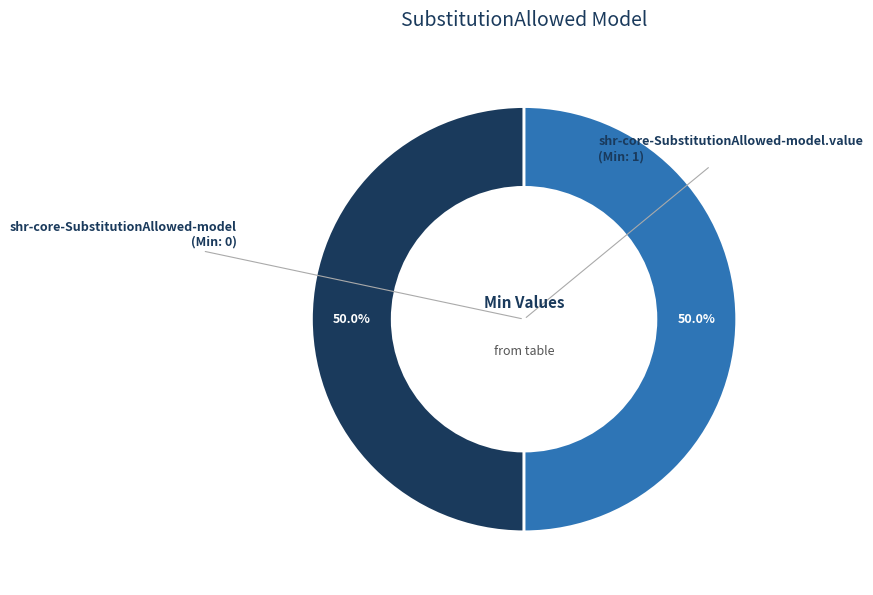

Count the number of slices in the pie.

2